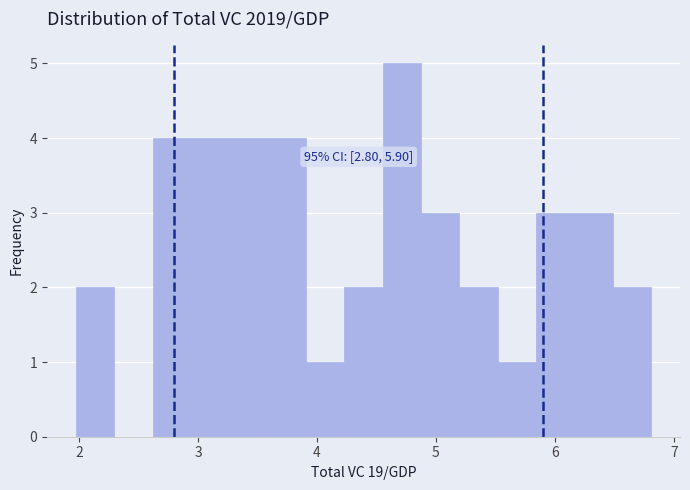

Read against the x-axis, roughly where is the centre of the tallest bar?

4.7